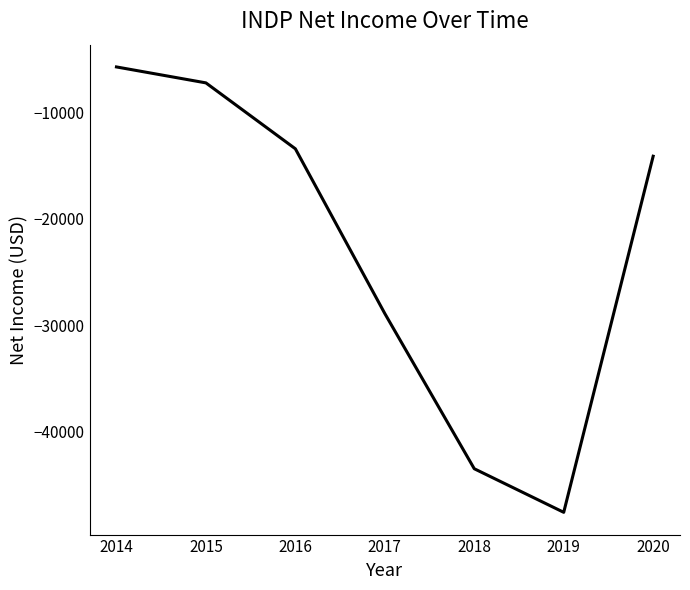

What is the difference between the maximum and minimum values?

41900